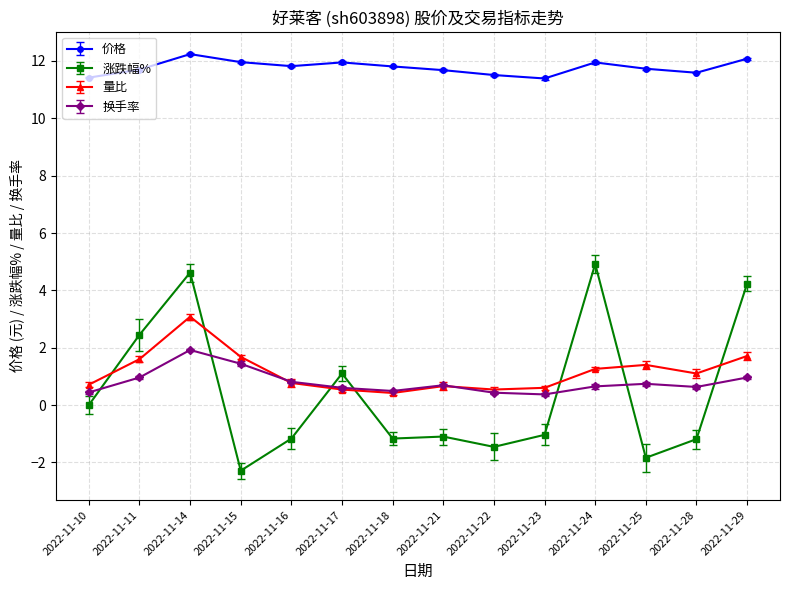

What is the value of the 换手率 point at the 5th from the left?

0.8